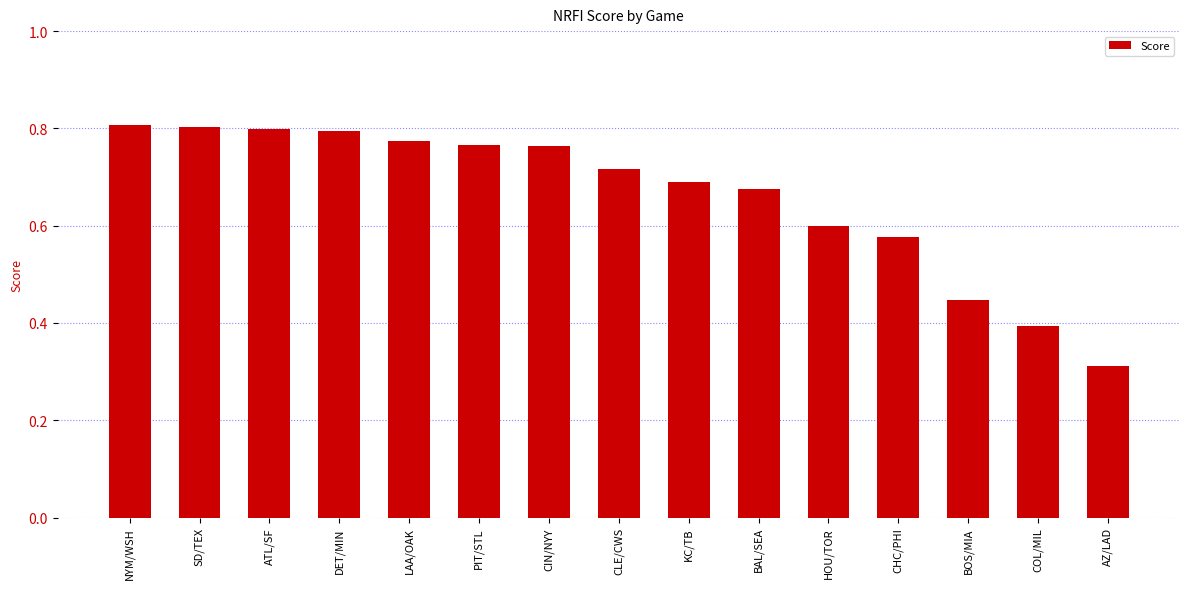

What is the sum of all values?

9.9